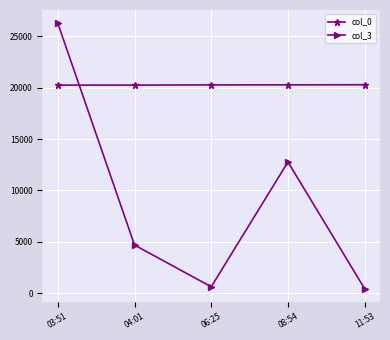

What is the difference between the col_3 values at 08:54 and 04:01?

8090